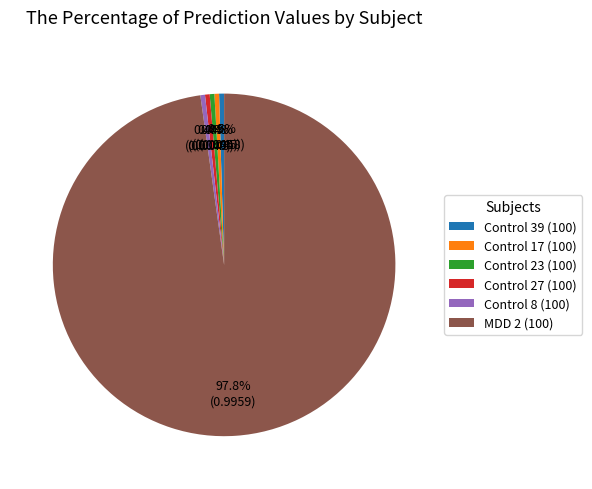

Which slice is the largest?

MDD 2 (100)